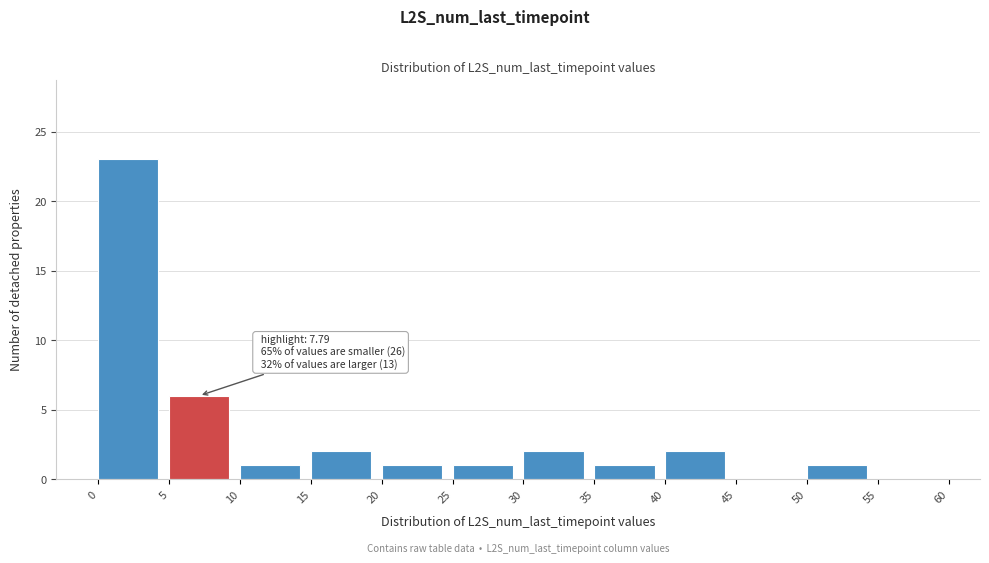

Which range on the x-axis has the tallest bar?

0 to 5